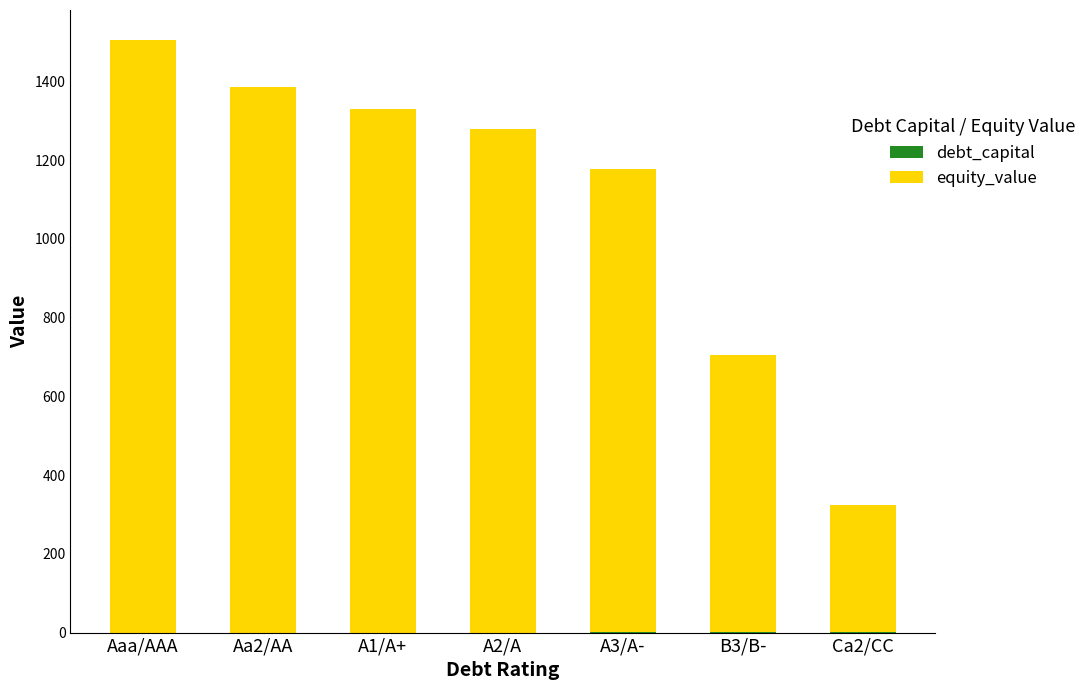

Are the bars horizontal?

No